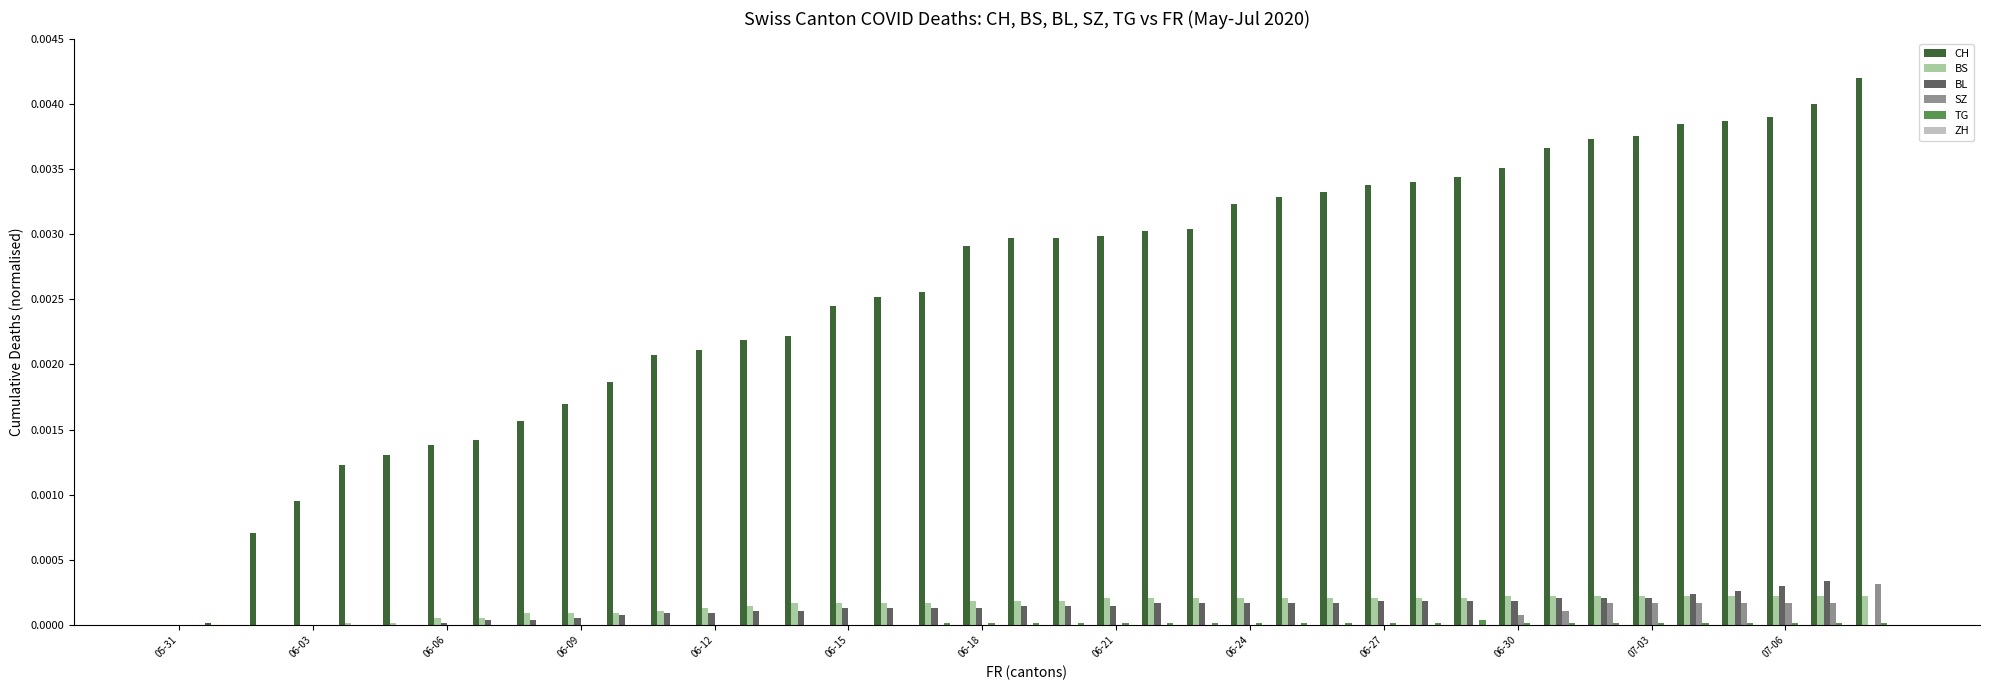

Which series has the largest total across all categories?

CH